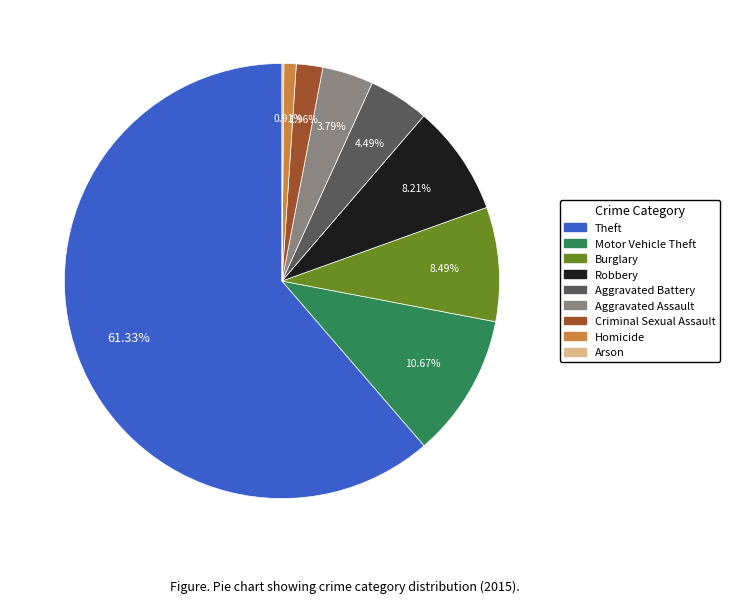

Which category has the biggest portion of the pie?

Theft